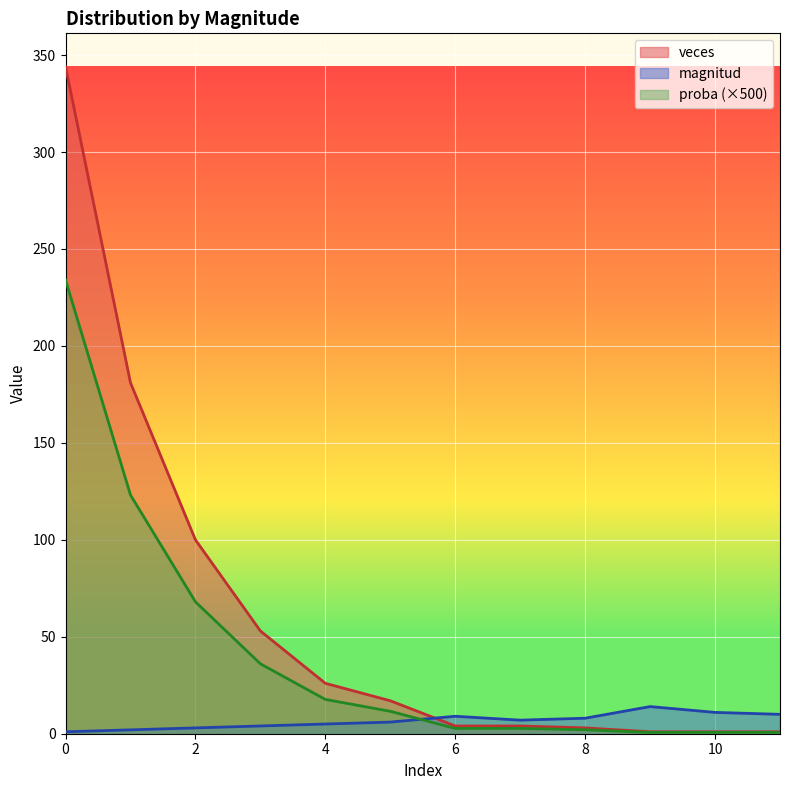

Is it true that veces equals 6.0 at 6?

False